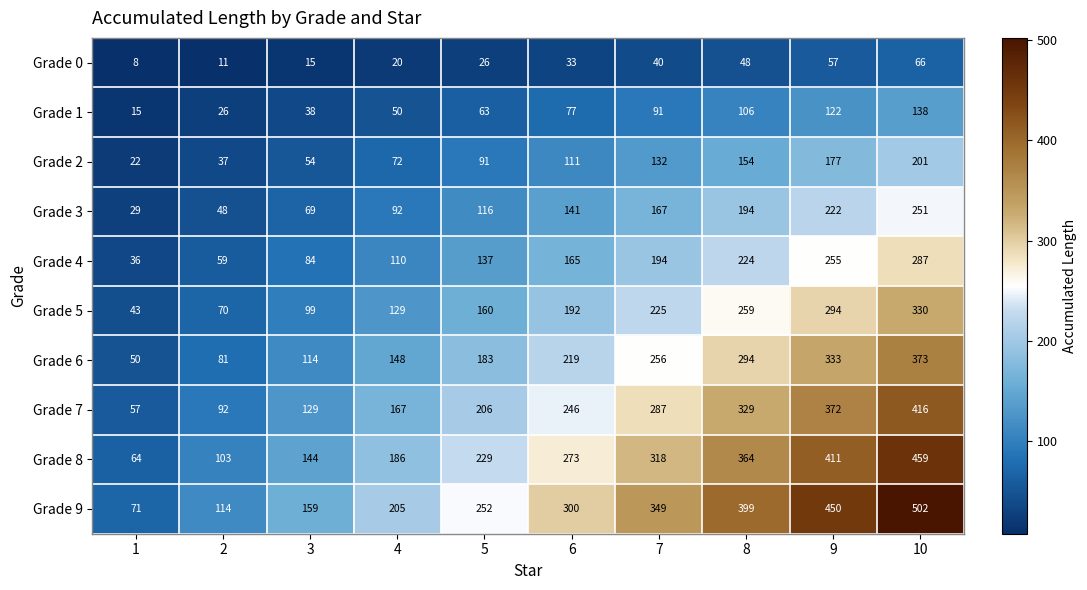

At how many categories does at least one series exceed 293?

5